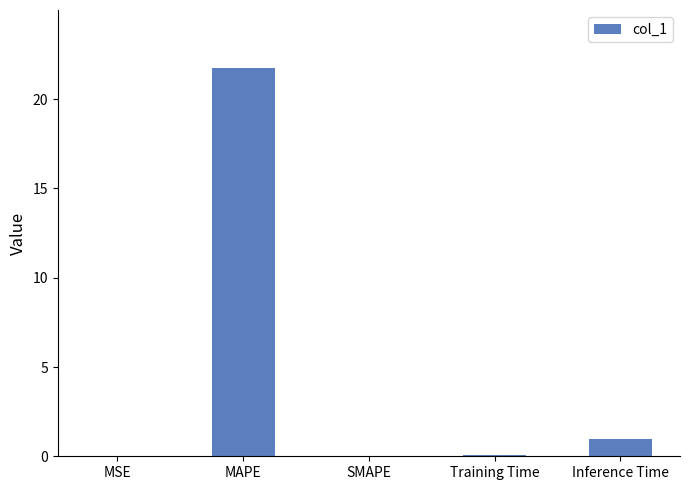

True or false: the data shows 0.0 at SMAPE.

True